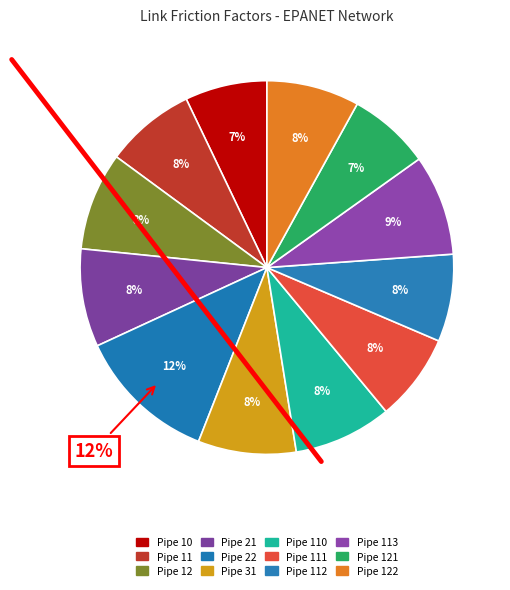

What is the total percentage of Pipe 110 and Pipe 121?

15.6%